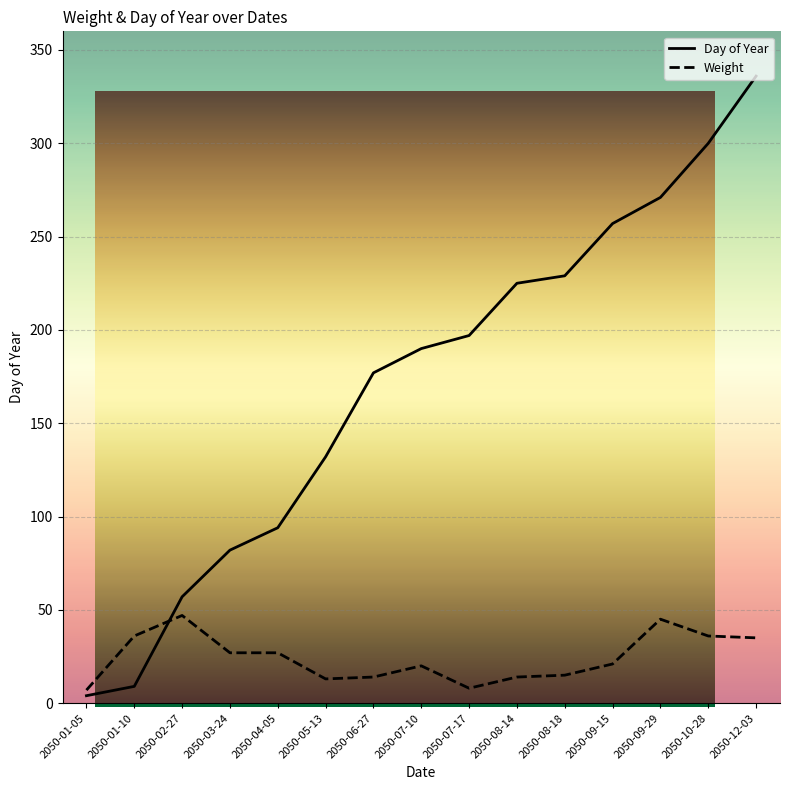

What position from the right is 2050-04-05?

11